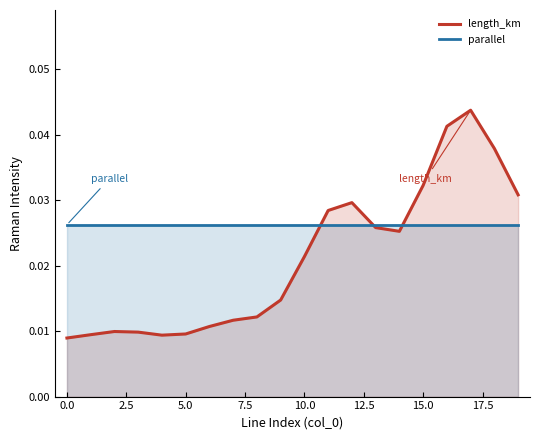

What position from the right is 13?

7